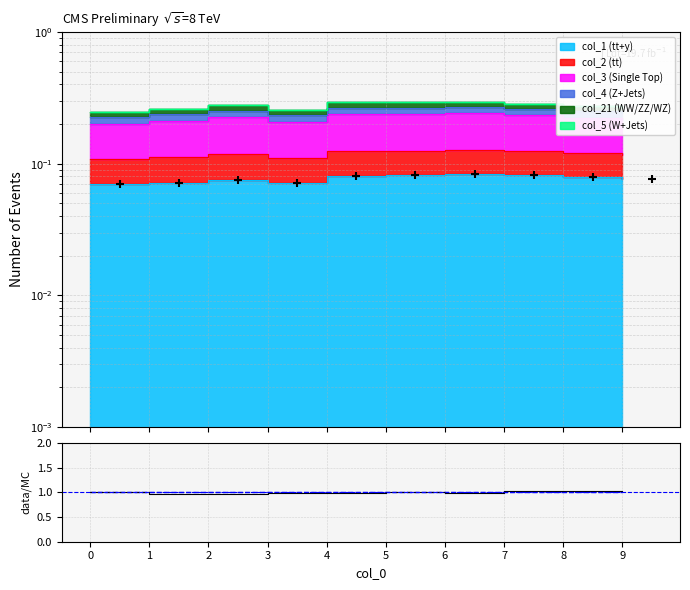

Which series has the largest Y range (max minus min)?

data/MC